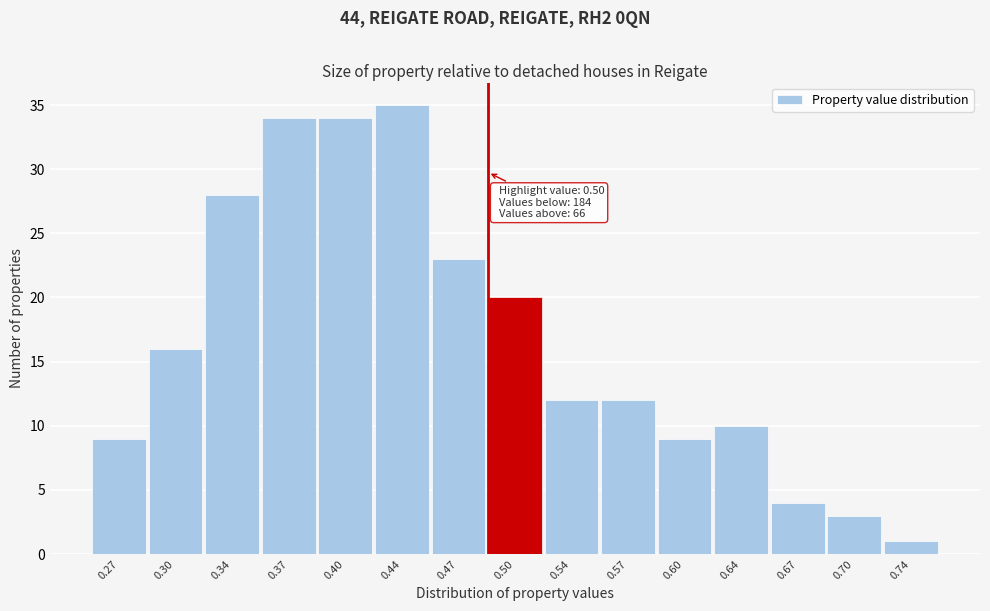

Which range on the x-axis has the tallest bar?

0.420 to 0.455